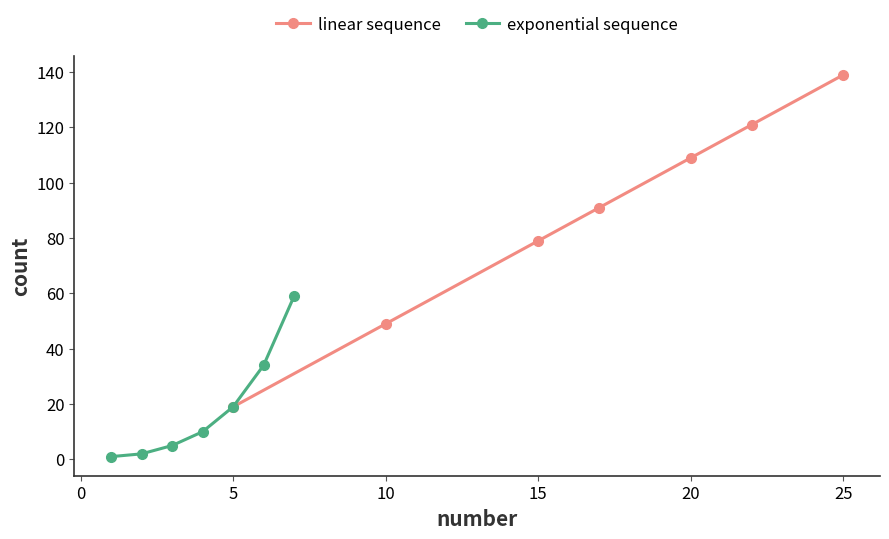

What is the smallest value displayed?

1